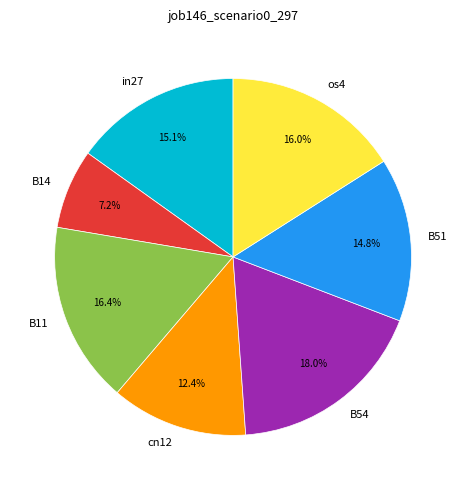

Does B11 represent more than half of the total?

No